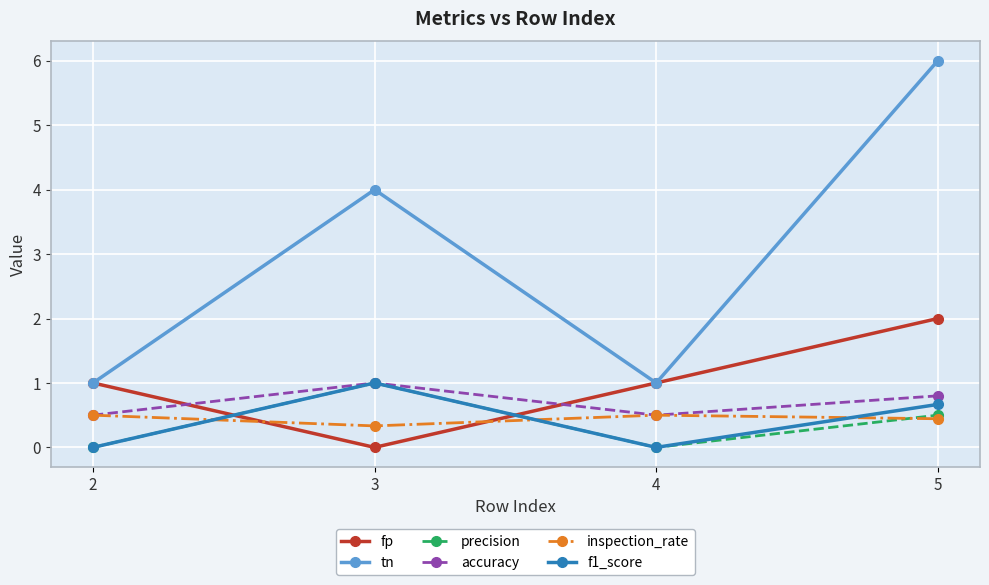

Which series ends up on top after the final intersection of inspection_rate and precision?

precision